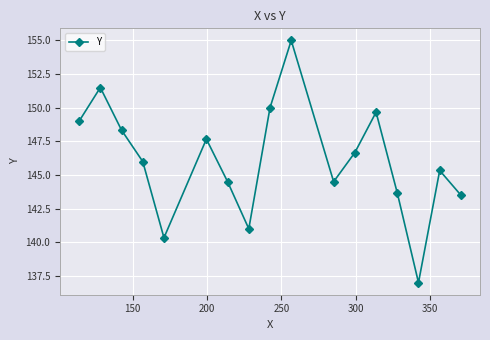

What is the value of the 14th point from the left?

143.7